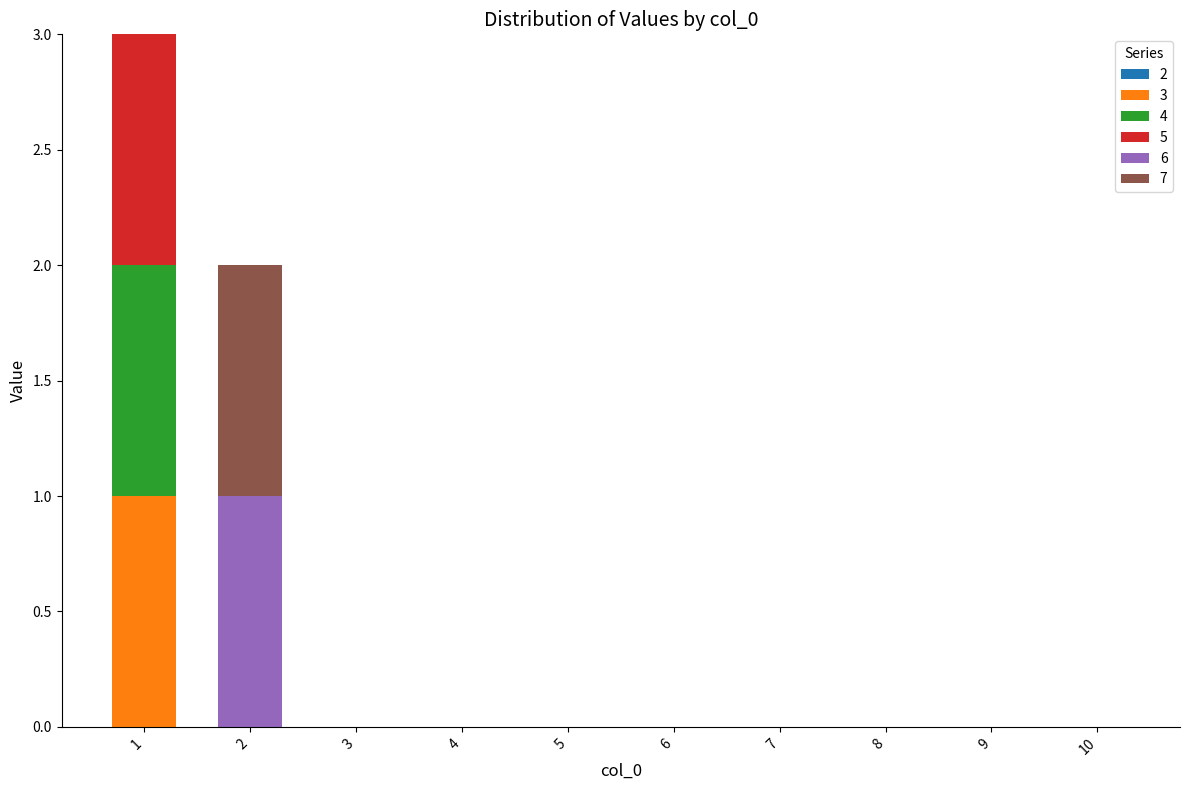

Is it true that 3 equals 2 at 1?

False